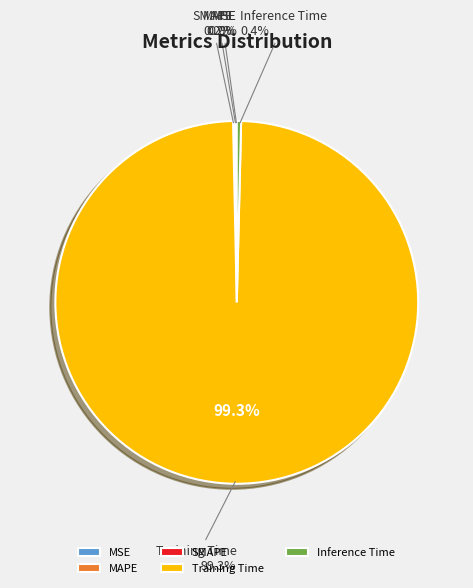

The SMAPE slice represents 0% of the pie. True or false?

True